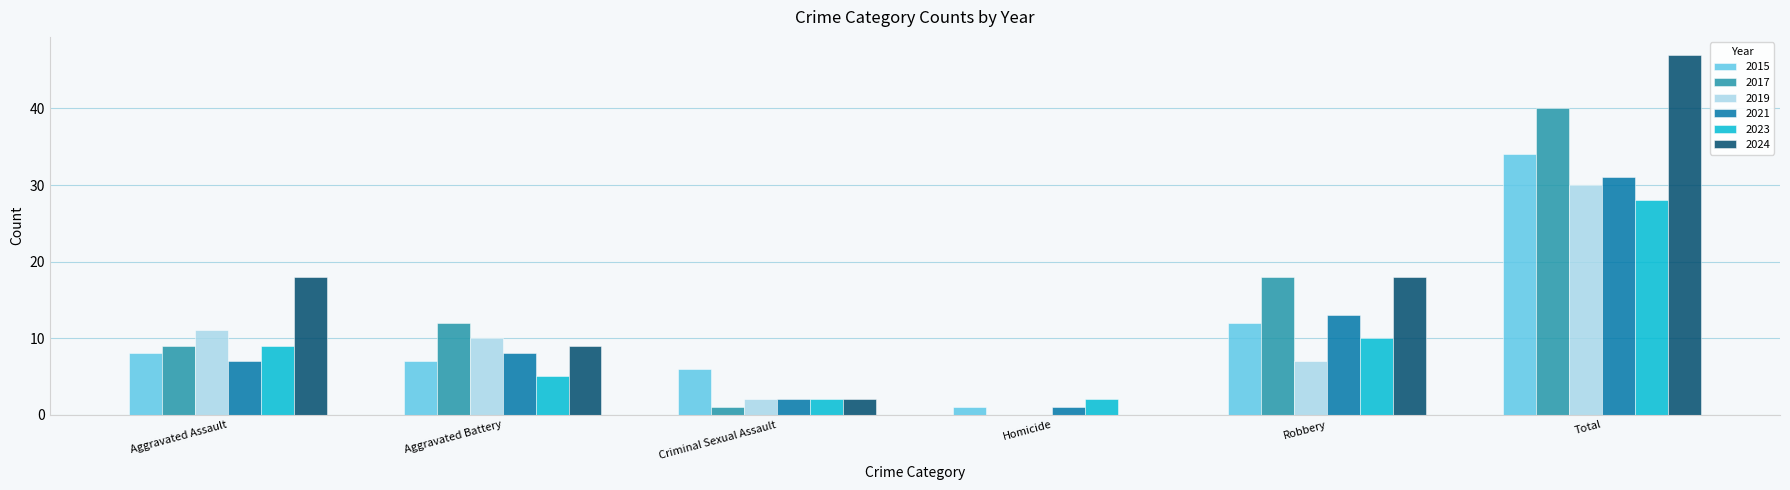

What is the sum of all 2023 values?

56